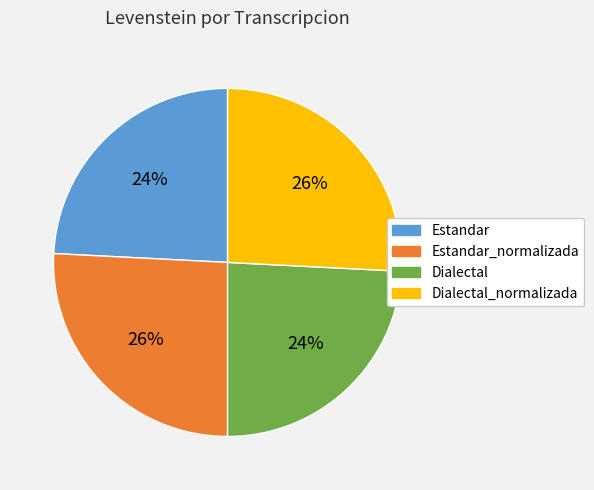

Is there any slice that represents more than half of the pie?

No